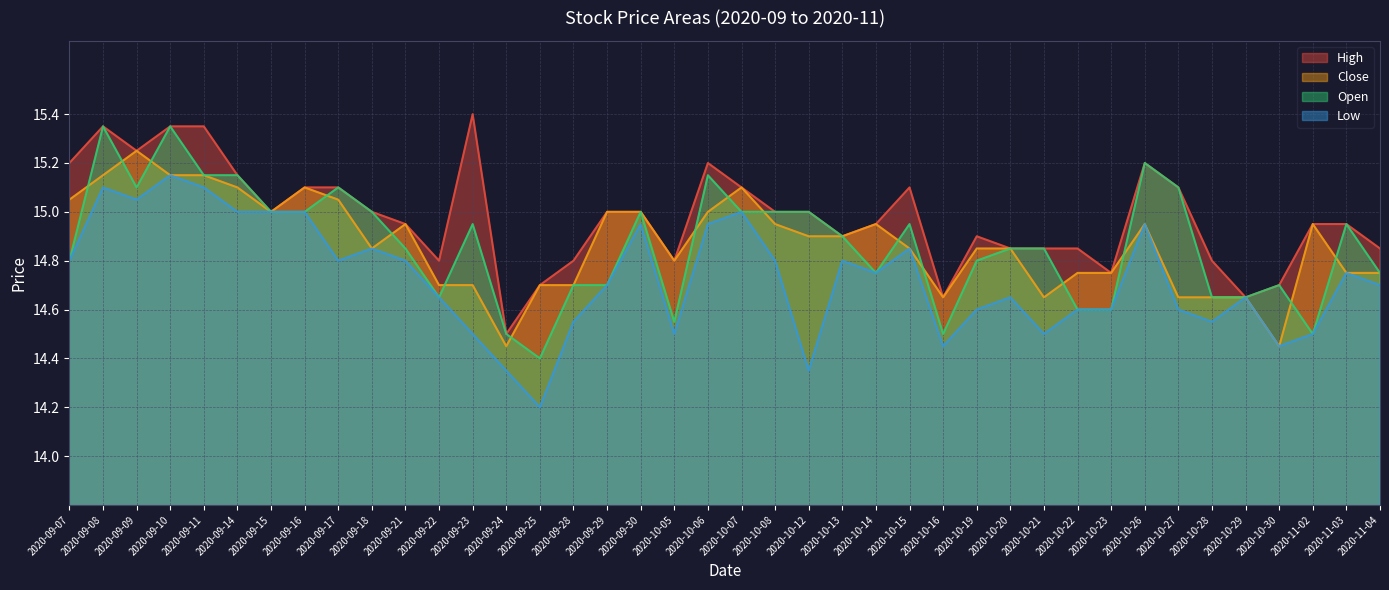

Which series changed the most between 2020-09-18 and 2020-10-29?

Open